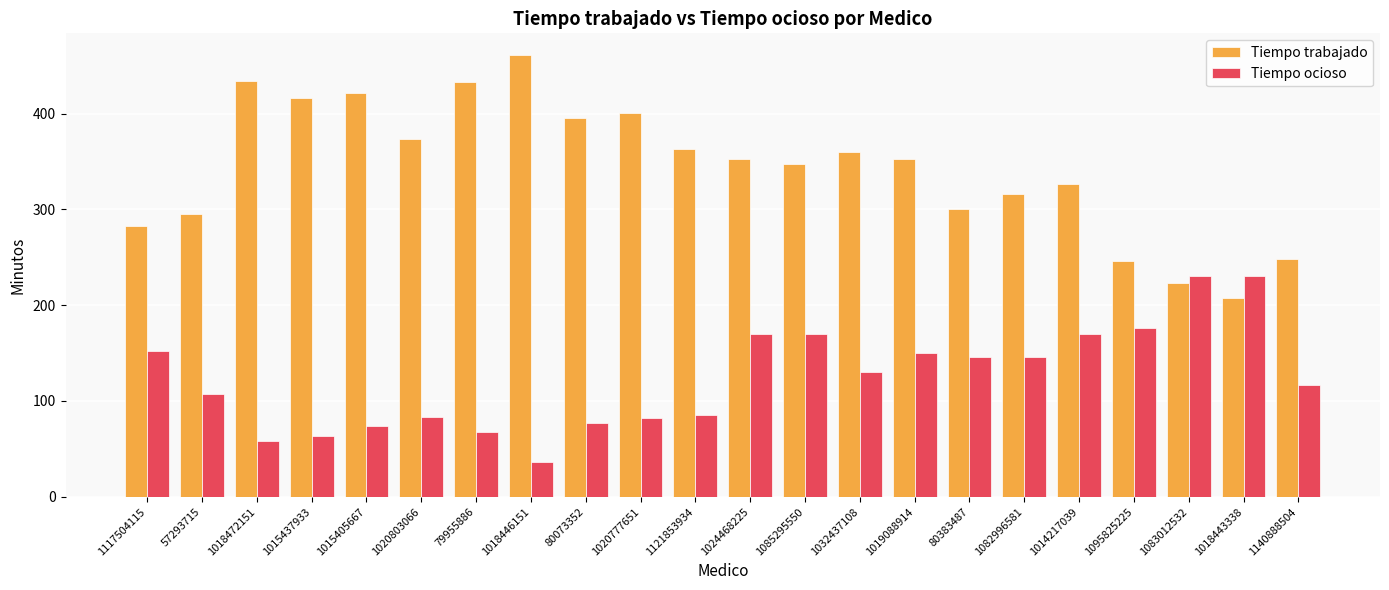

The Tiempo trabajado series shows 347.6 at 1085295550. True or false?

True